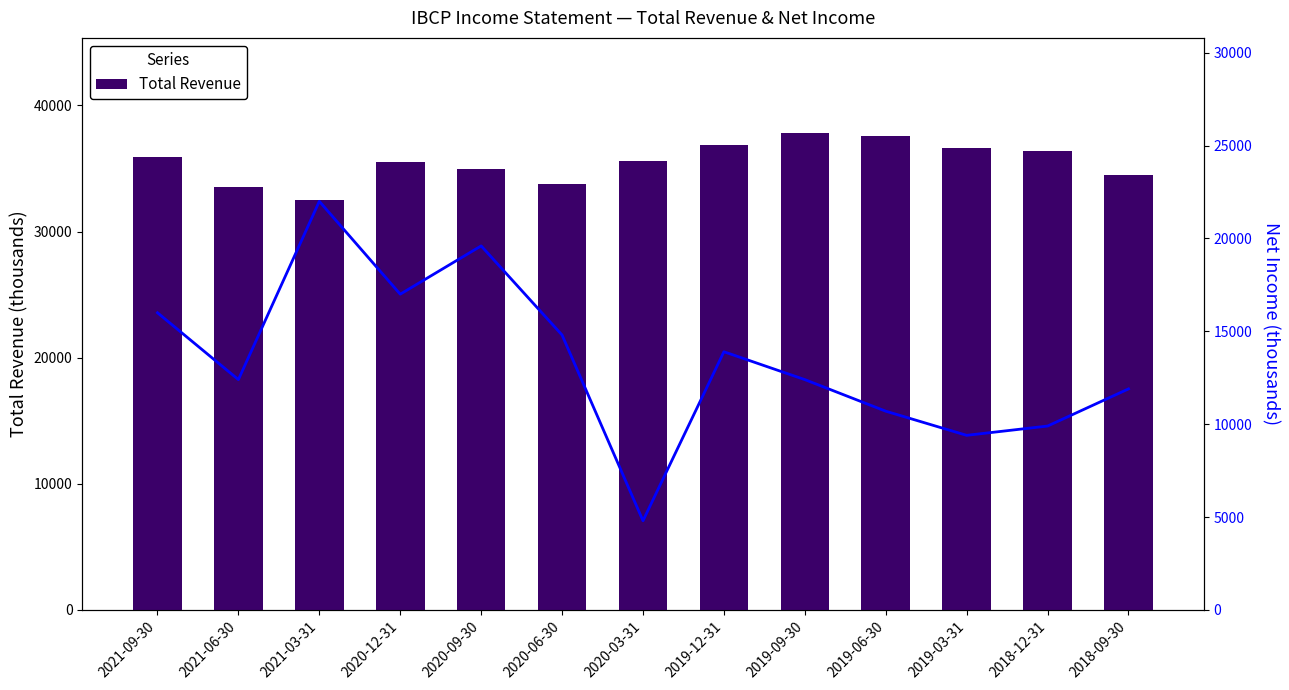

Which category has the highest value in the Total Revenue series?

2019-09-30